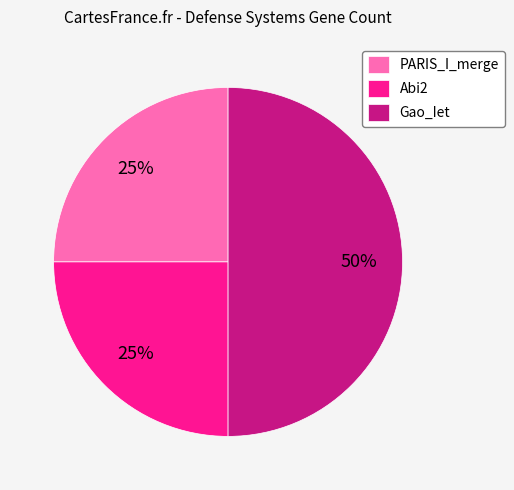

How many segments does this pie chart have?

3